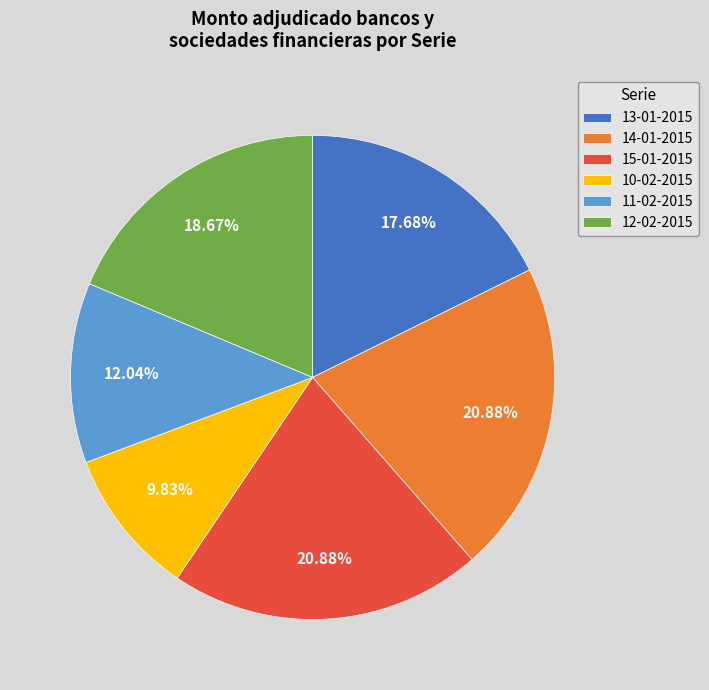

The 12-02-2015 slice represents 6% of the pie. True or false?

False